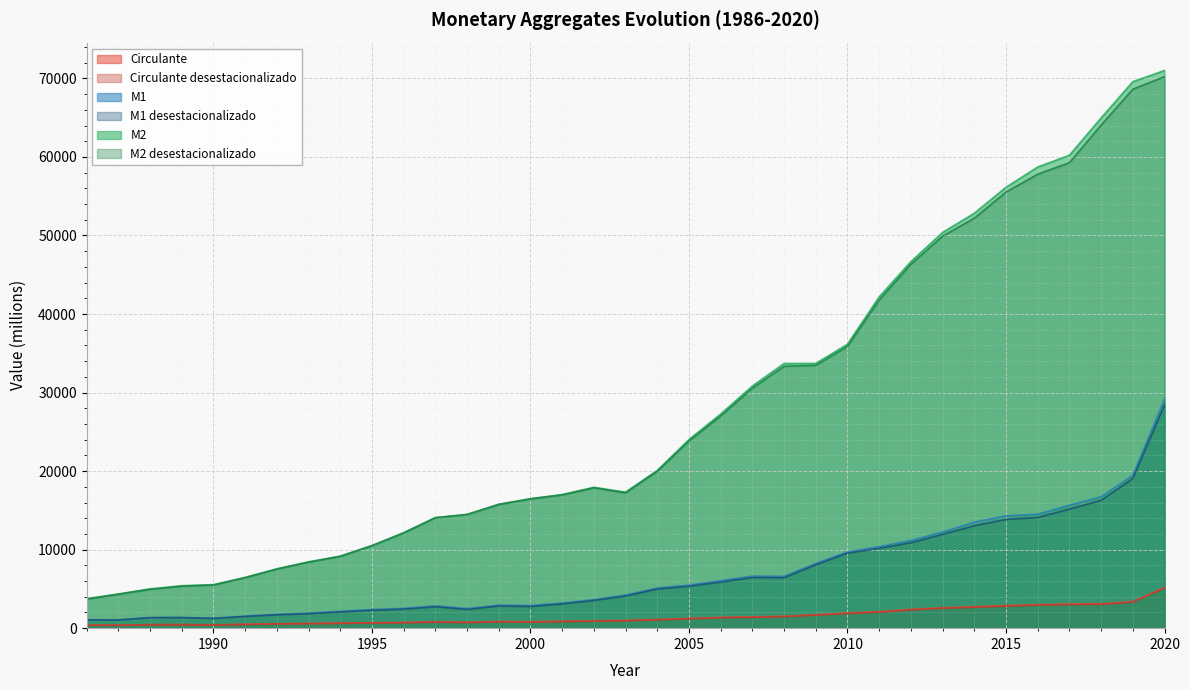

Where is Circulante nearest to the value 2776?

2014